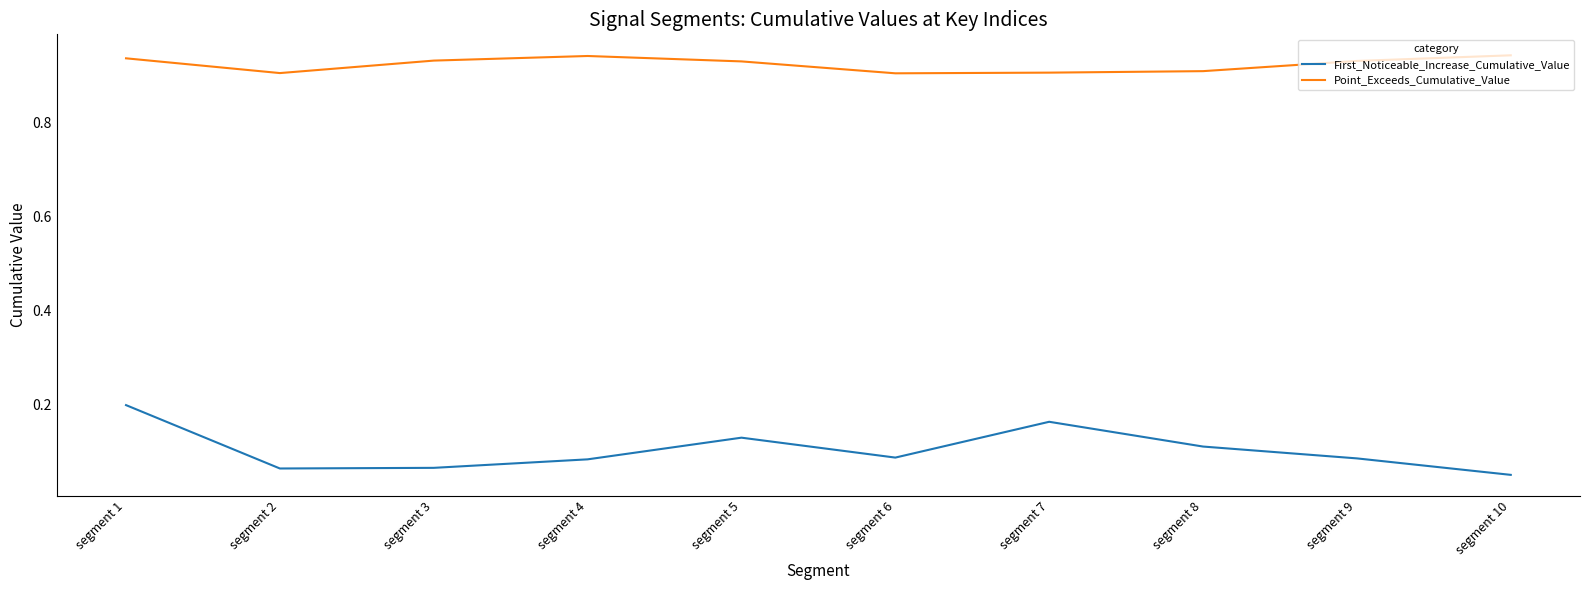

The value of Point_Exceeds_Cumulative_Value at segment 10 is 1.4. True or false?

False